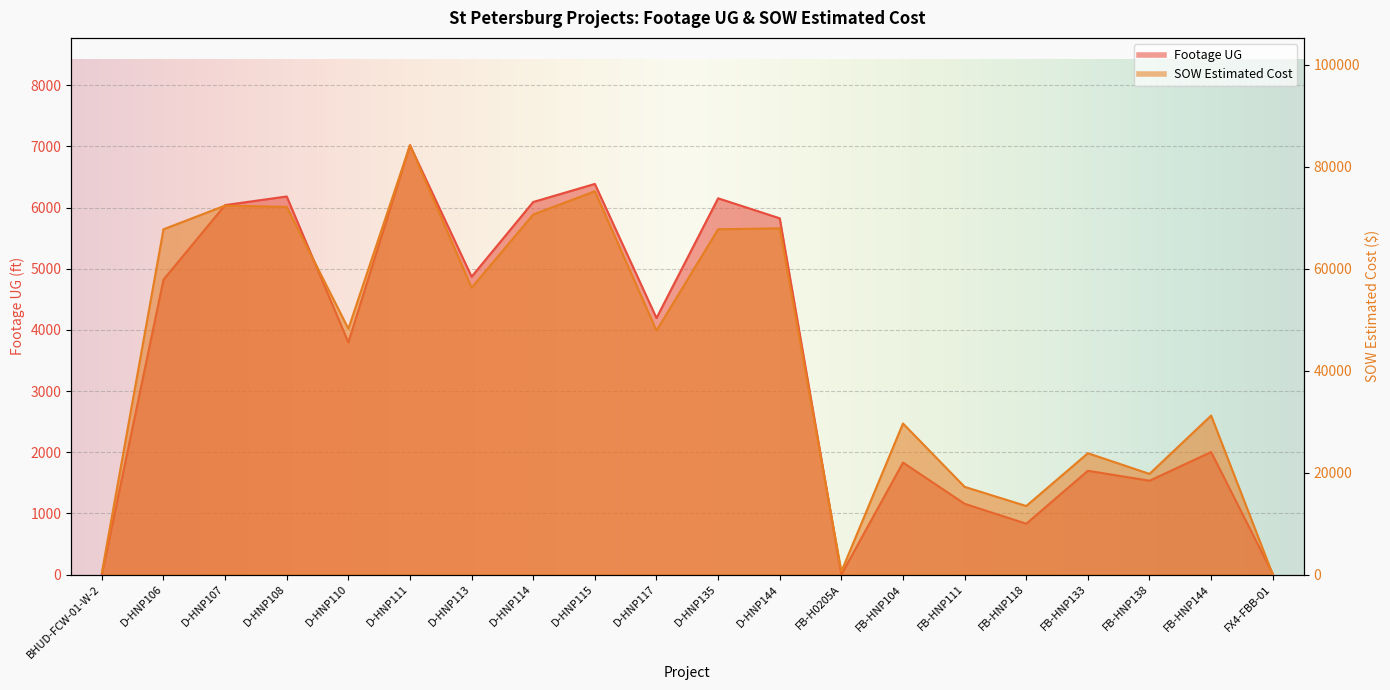

Which series changed the most between D-HNP144 and FB-HNP118?

SOW Estimated Cost